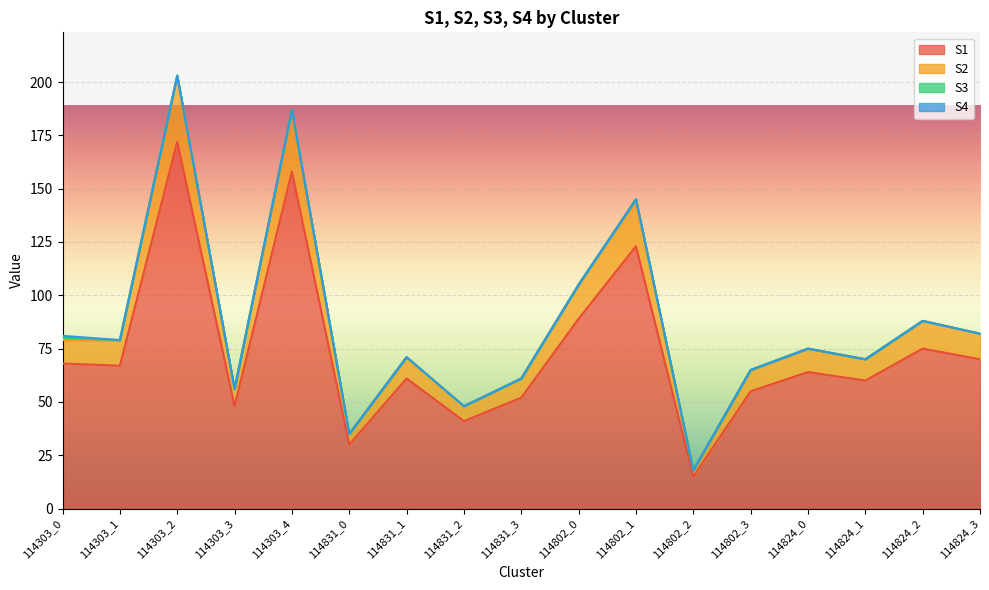

What is the difference between the highest and lowest values at 114802_3?

10